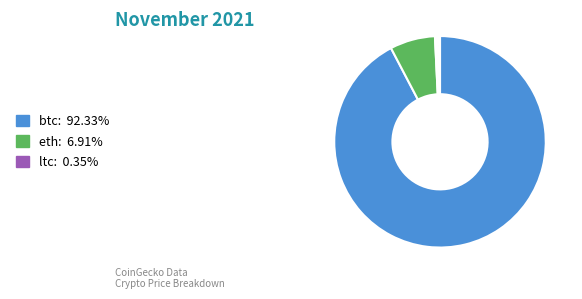

Which category has the biggest portion of the pie?

btc